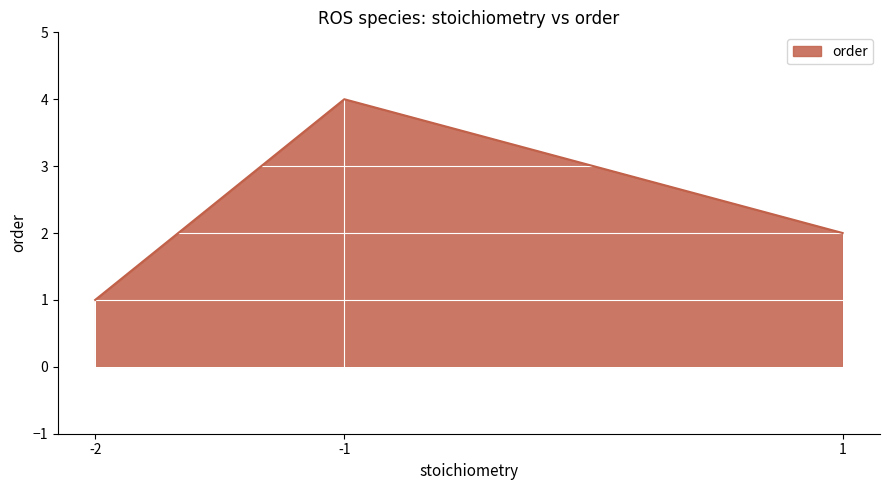

Reading right to left, list all the values displayed in this chart.

1=2	-1=4	-2=1